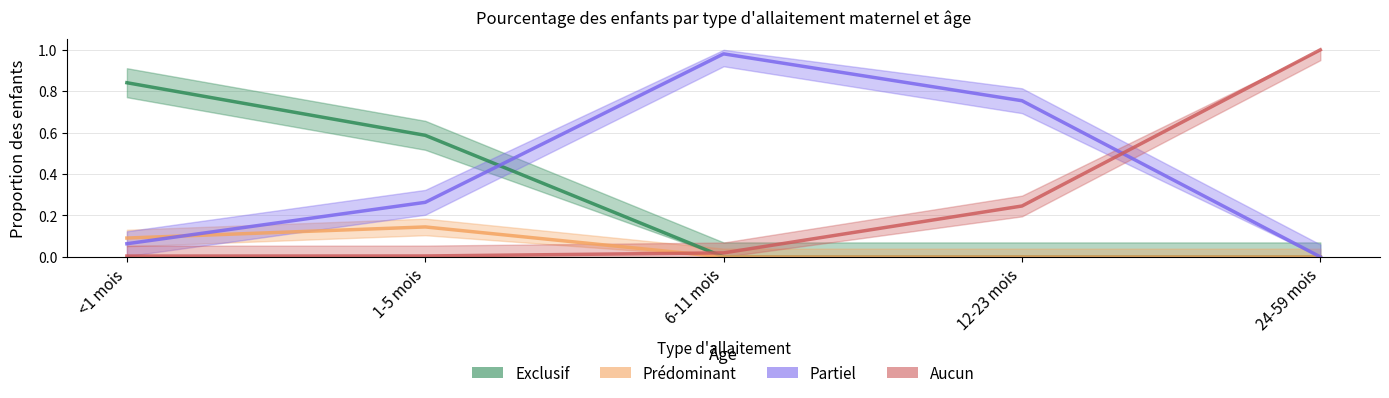

Which series ends up on top after the final intersection of Partiel and Exclusif?

Partiel